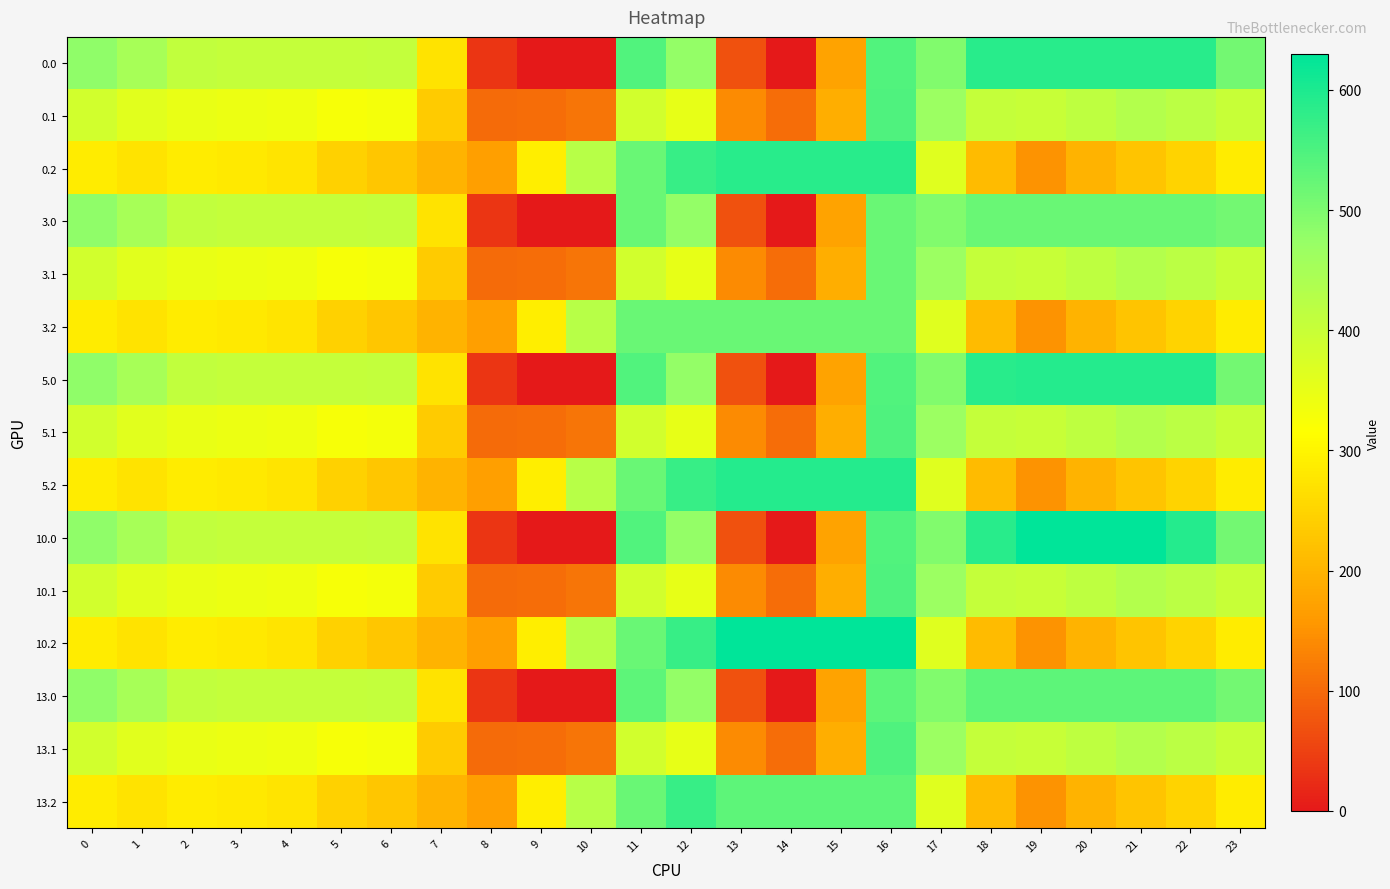

What is the total value across all series at 2?

5219.1